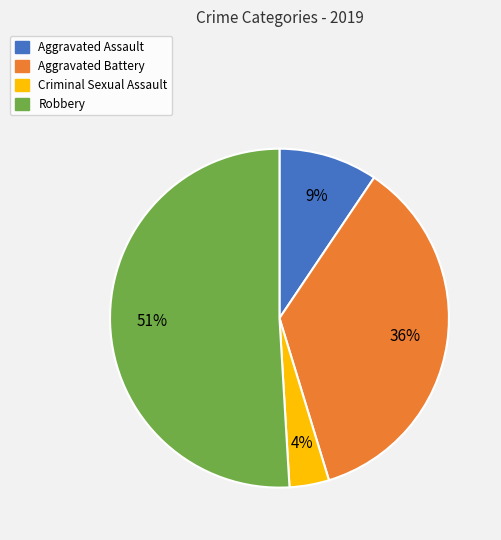

Count the number of slices in the pie.

4